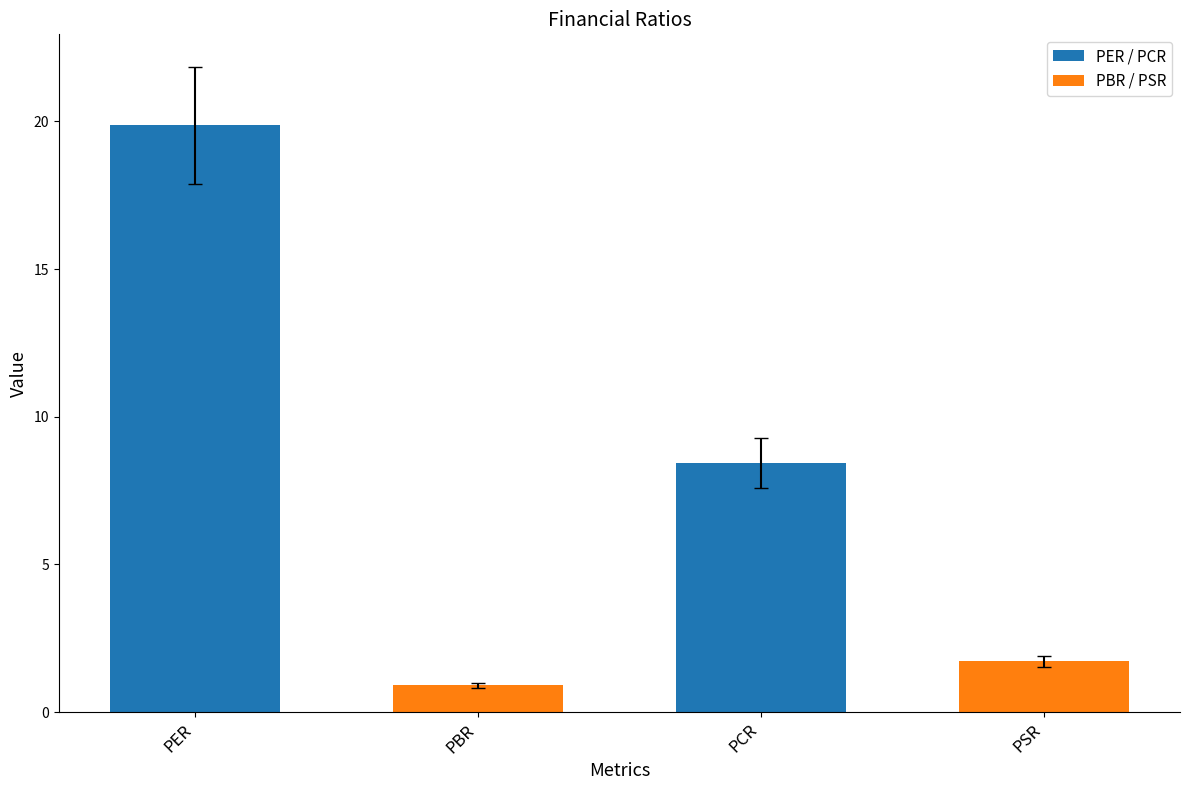

Reading left to right, list all the values displayed in this chart.

PER=19.9	PBR=0.9	PCR=8.4	PSR=1.7